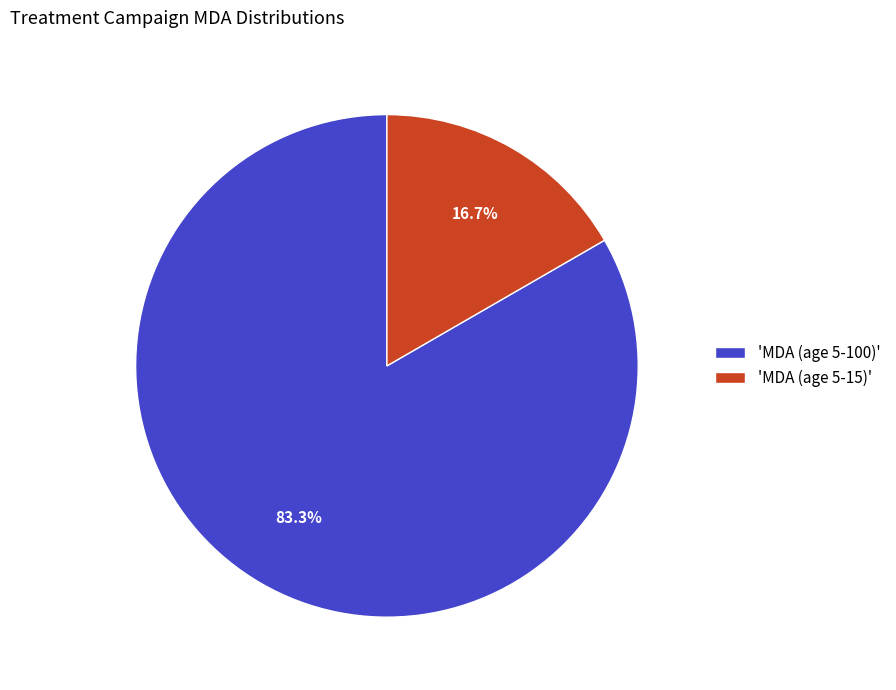

Which category has the smallest portion of the pie?

'MDA (age 5-15)'